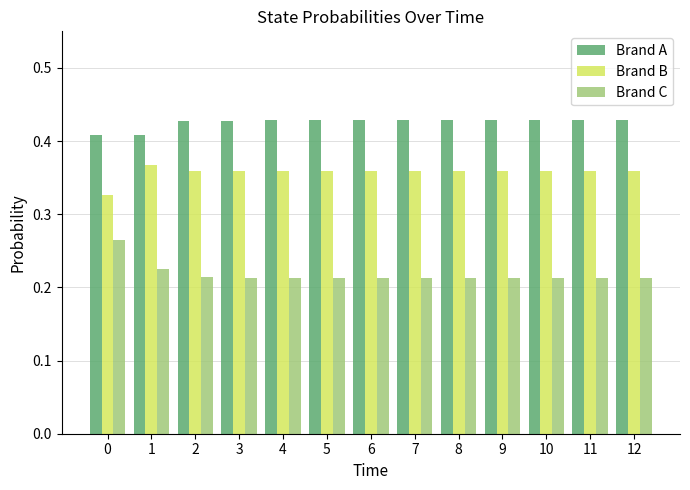

At how many categories does at least one series exceed 0?

13